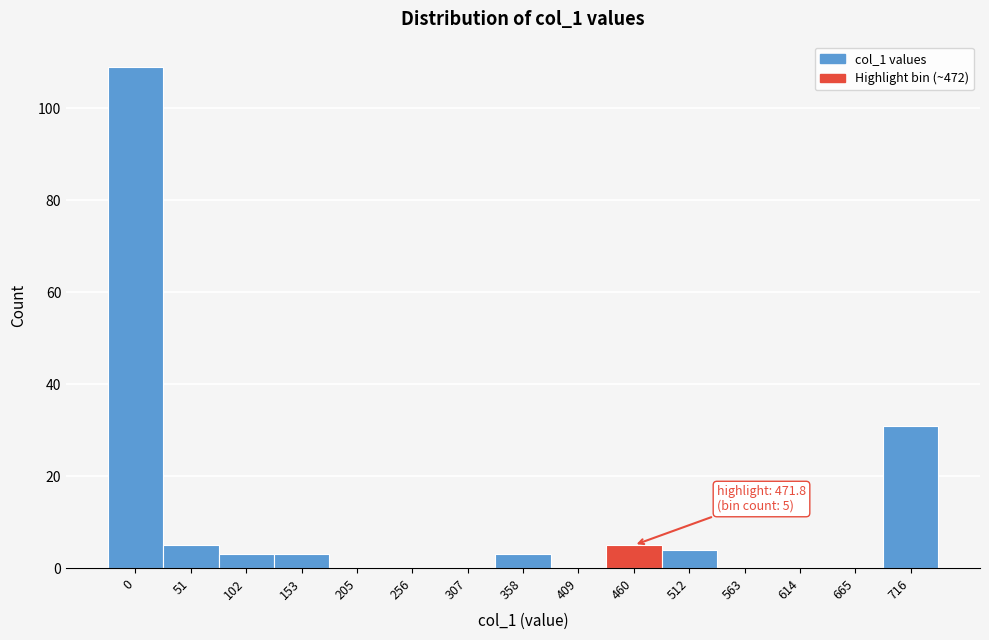

Reading left to right, list all the values displayed in this chart.

0=109	51=5	102=3	153=3	205=0	256=0	307=0	358=3	409=0	460=5	512=4	563=0	614=0	665=0	716=31